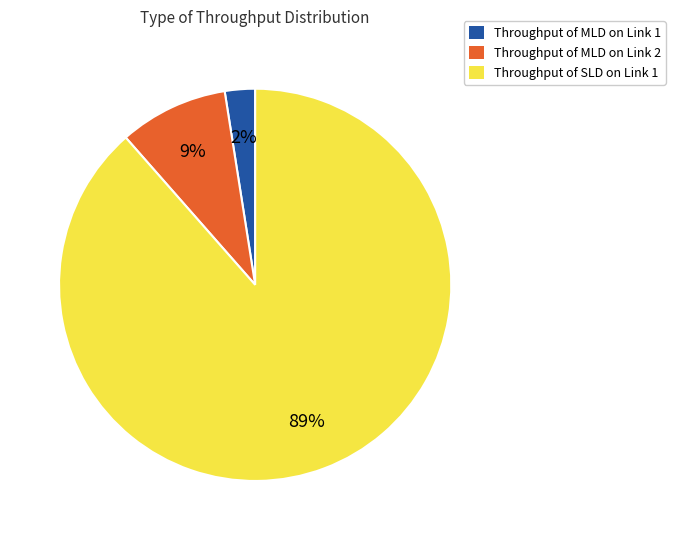

To the nearest percent, what percentage of the pie is Throughput of SLD on Link 1?

89%